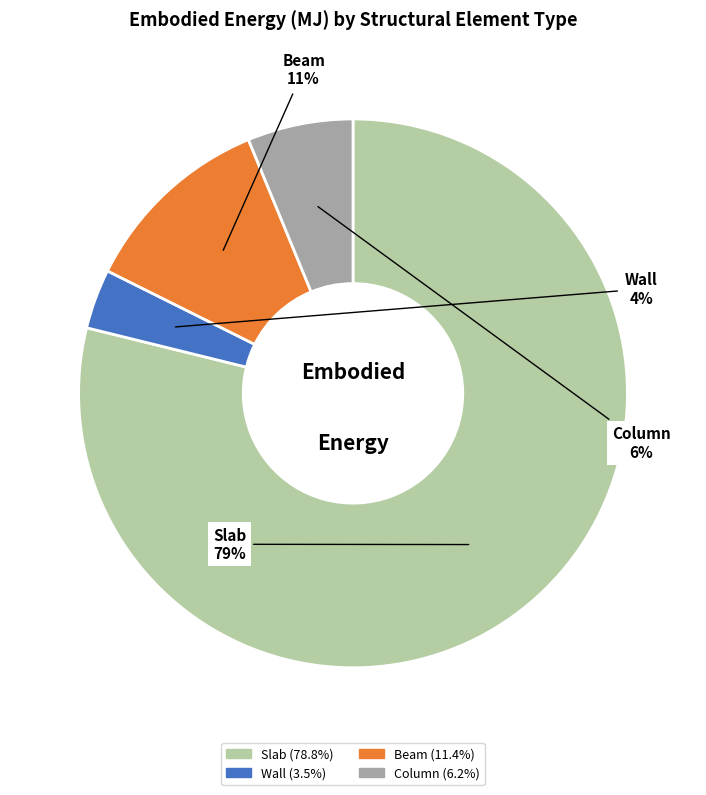

Which slice is the smallest?

Wall